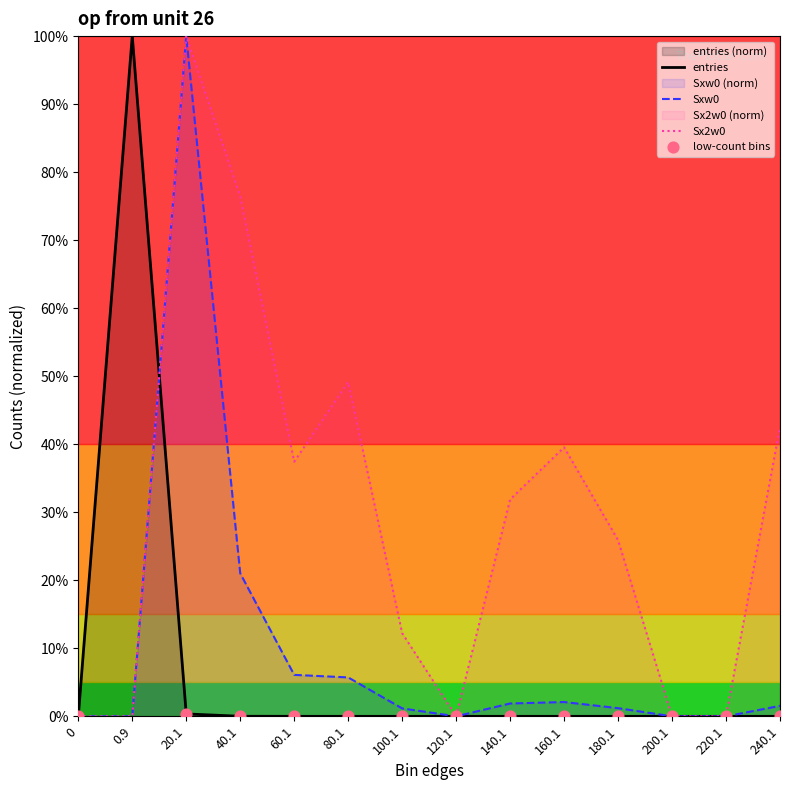

Which series has the largest total across all categories?

Sx2w0